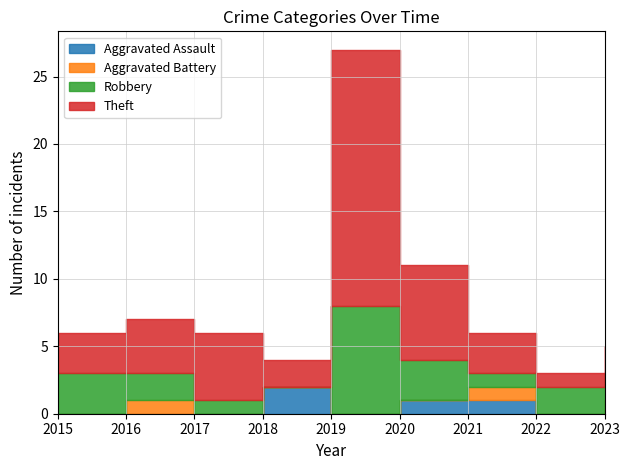

How many data points in Aggravated Assault are above 0?

3